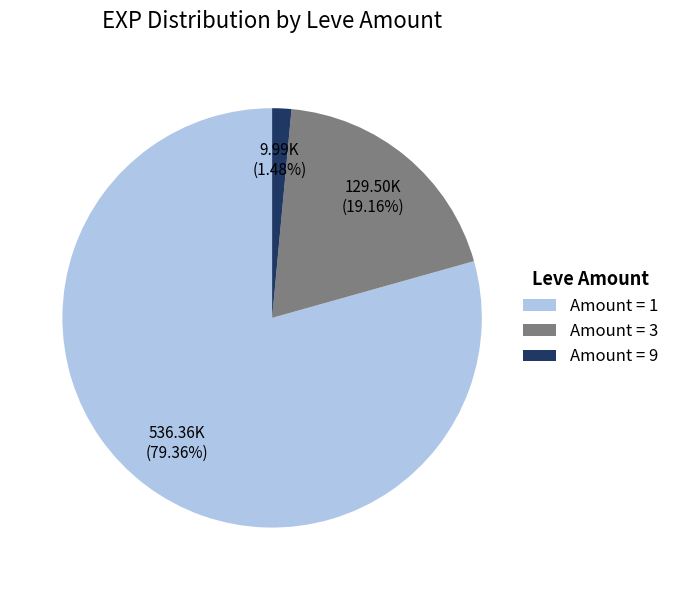

What is the smallest slice in the pie chart?

Amount = 9